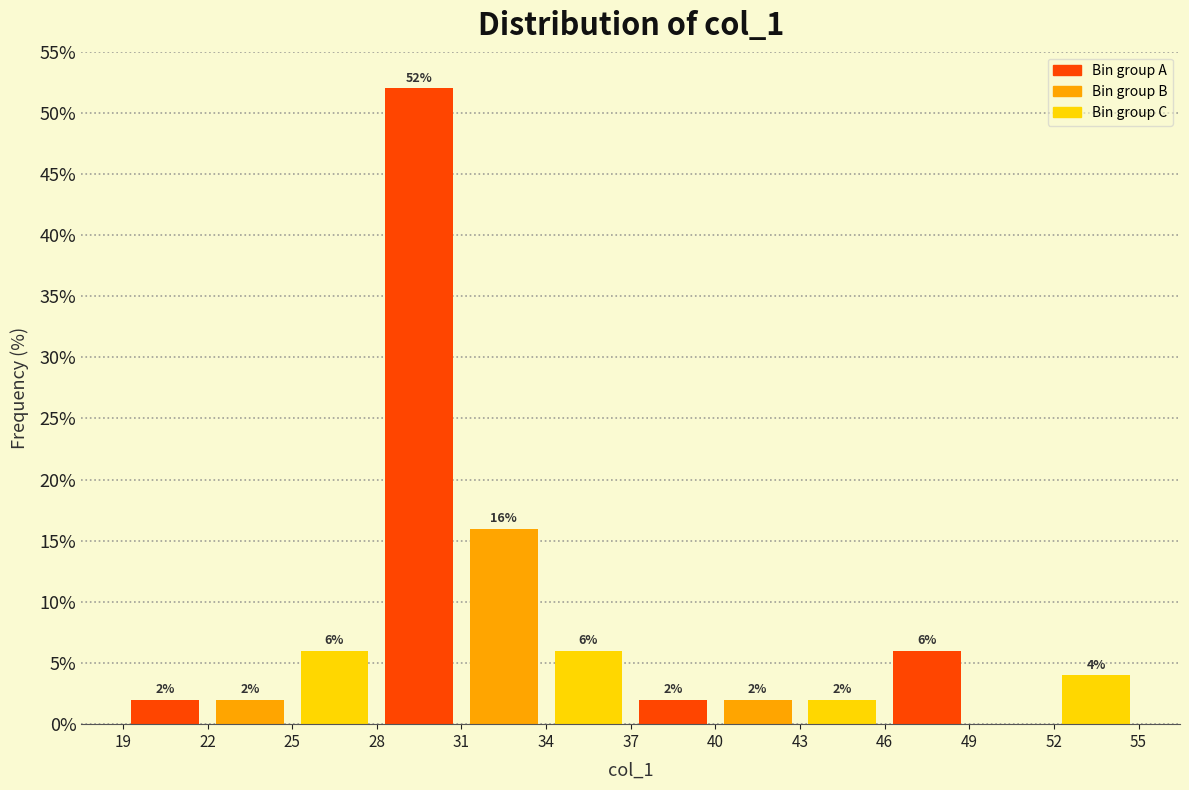

Over which range of the x-axis is the bar tallest?

28 to 31